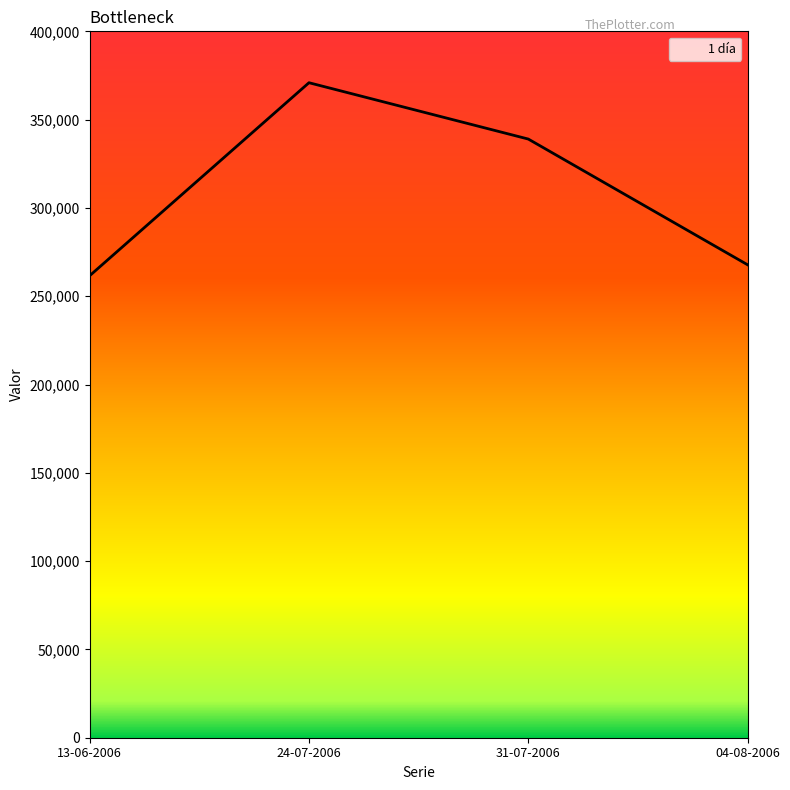

What is the difference between the values at 04-08-2006 and 24-07-2006?

103100